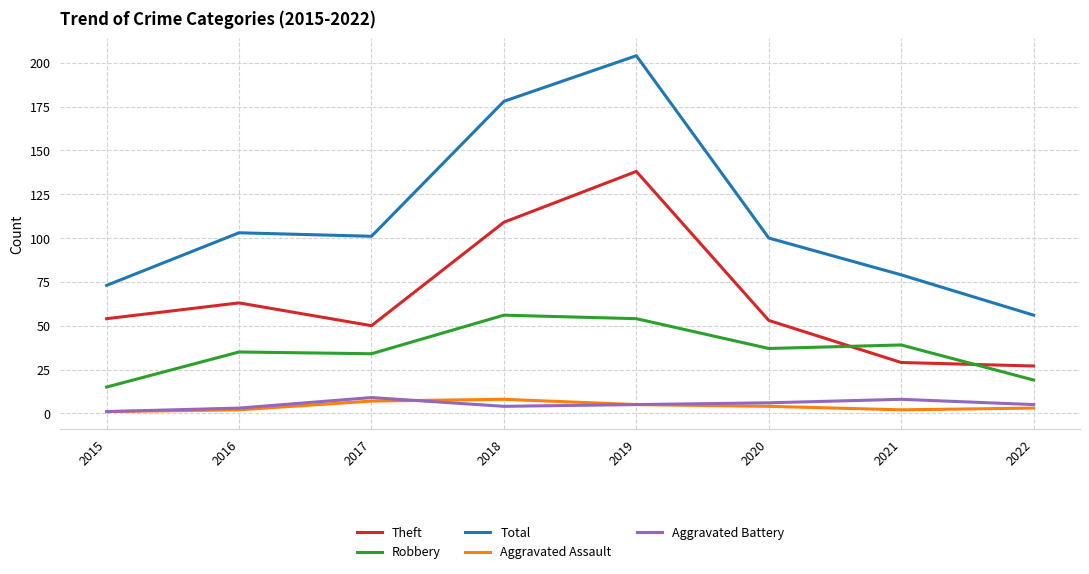

What is the difference between the Robbery values at 2015 and 2018?

41